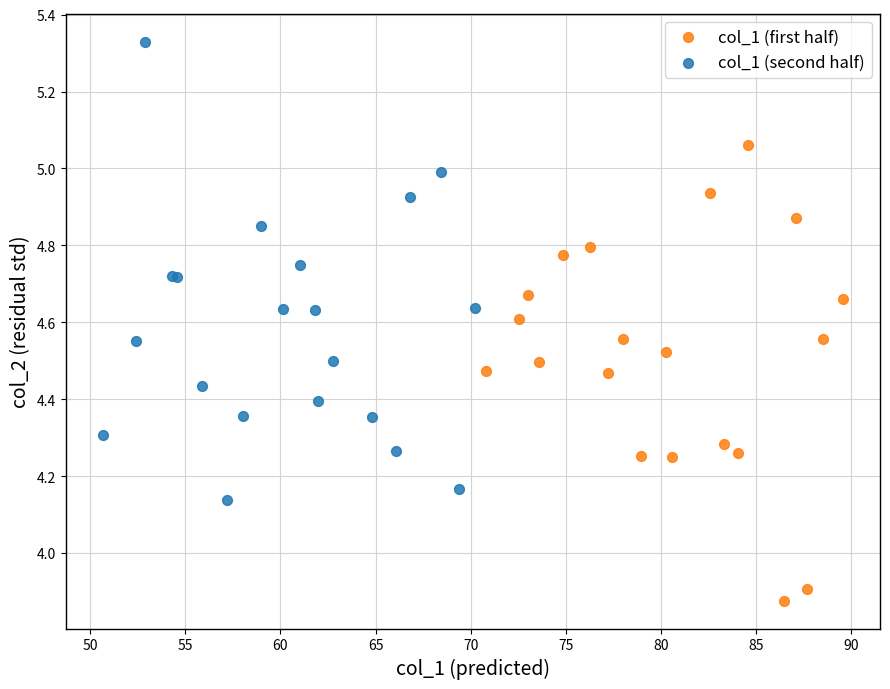

Which series contains the highest Y value?

col_1 (second half)